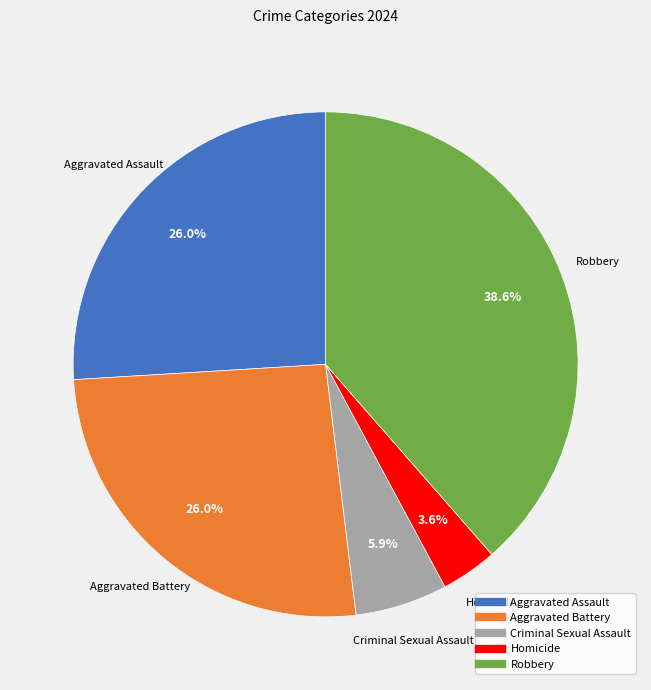

The Robbery slice represents 33% of the pie. True or false?

False